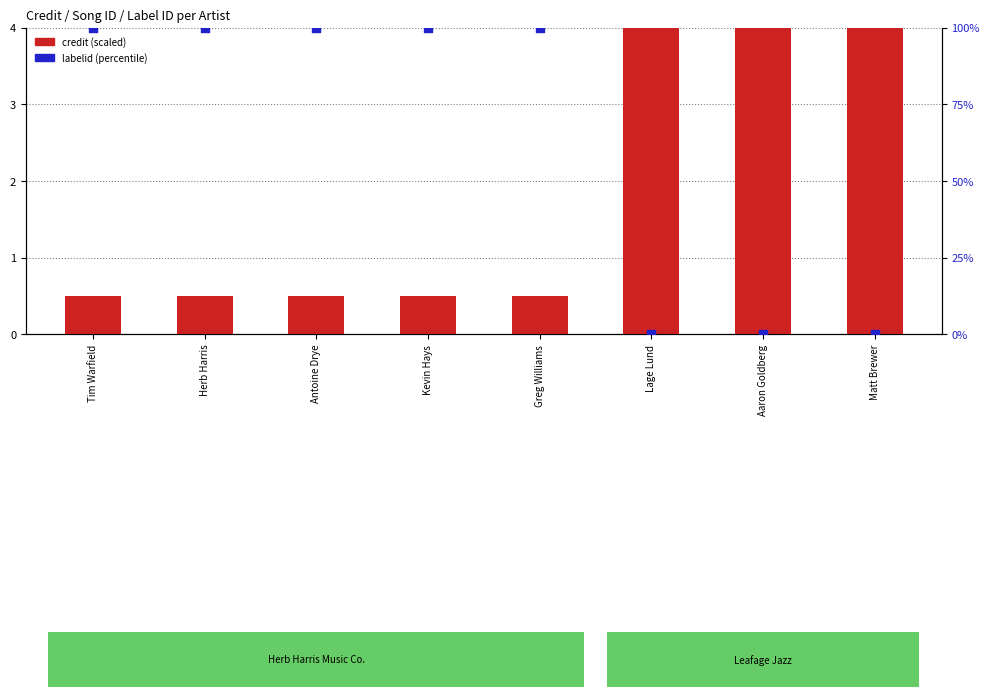

What are all the series names shown in the legend?

credit (scaled), labelid (percentile)